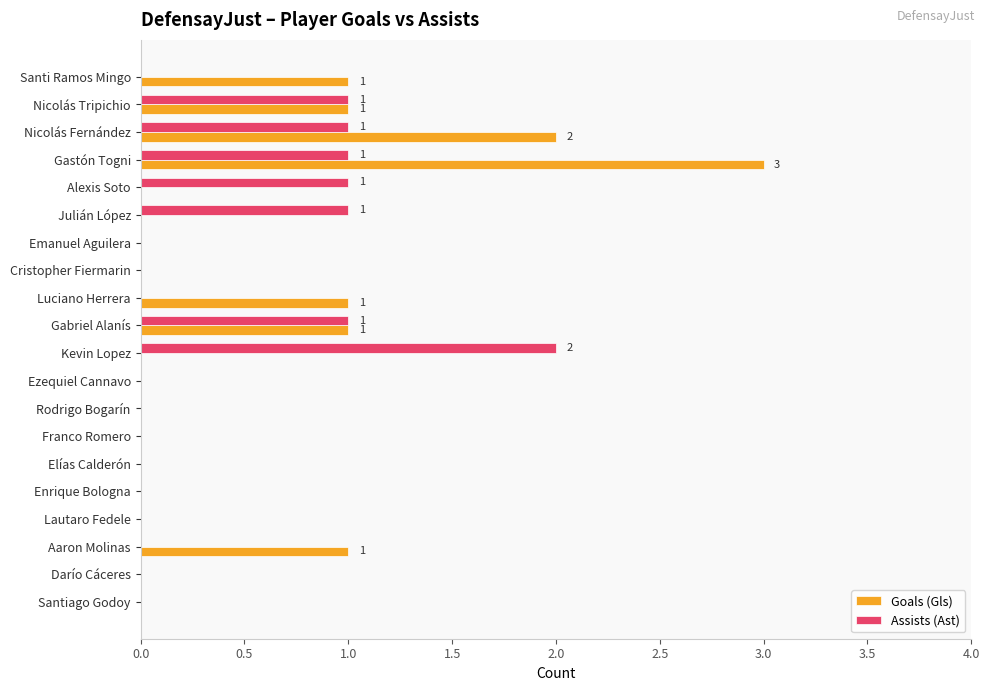

The Goals (Gls) series shows -1 at Enrique Bologna. True or false?

False